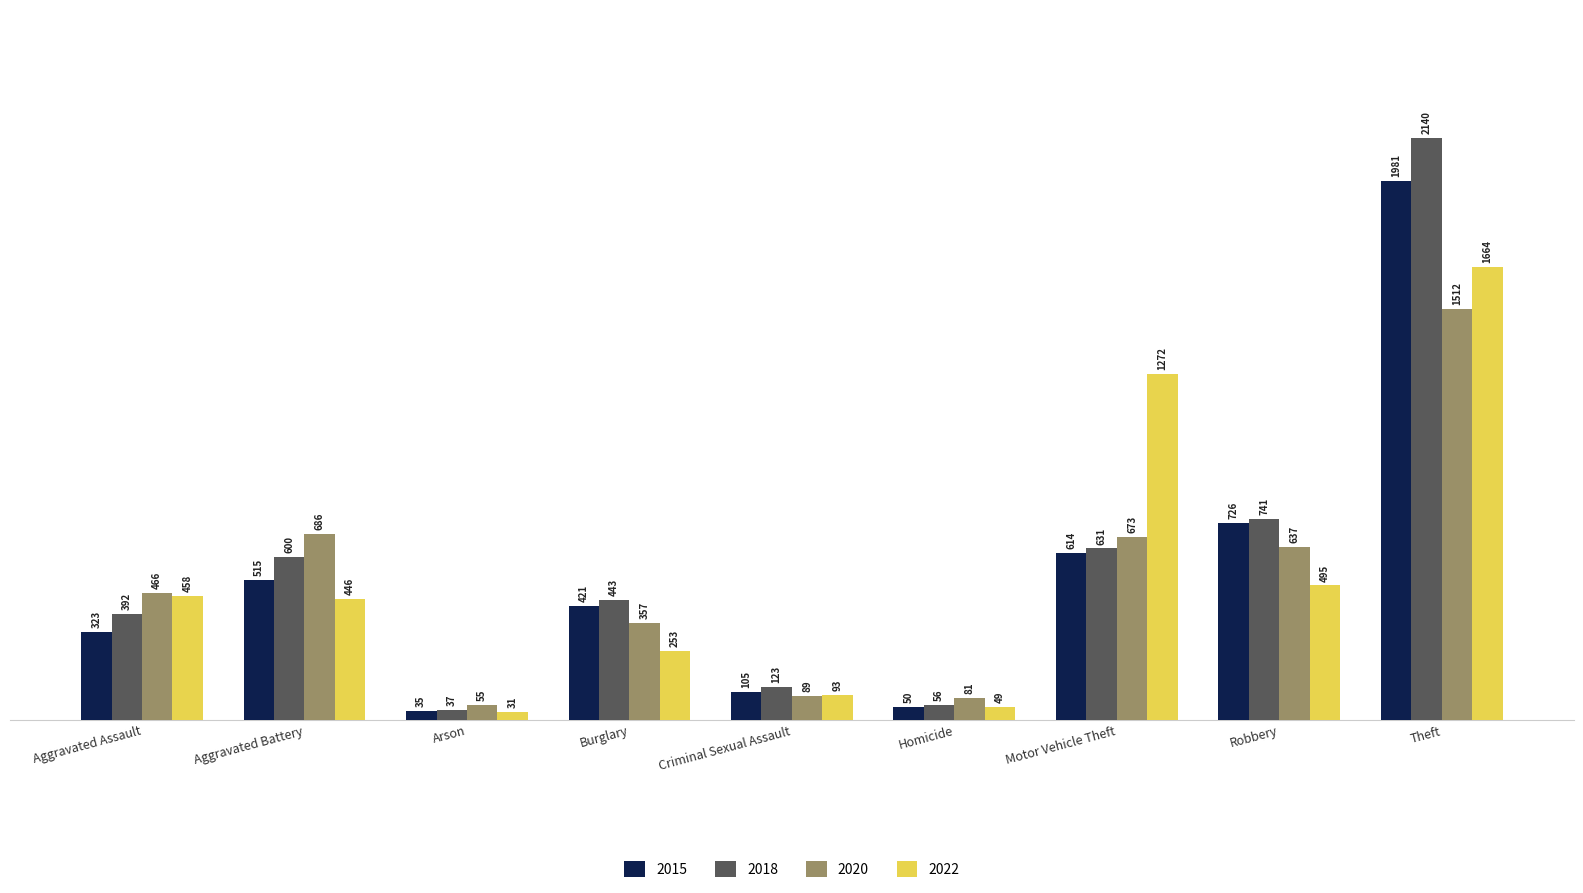

Rank the categories by 2015 value from lowest to highest.

Arson, Homicide, Criminal Sexual Assault, Aggravated Assault, Burglary, Aggravated Battery, Motor Vehicle Theft, Robbery, Theft